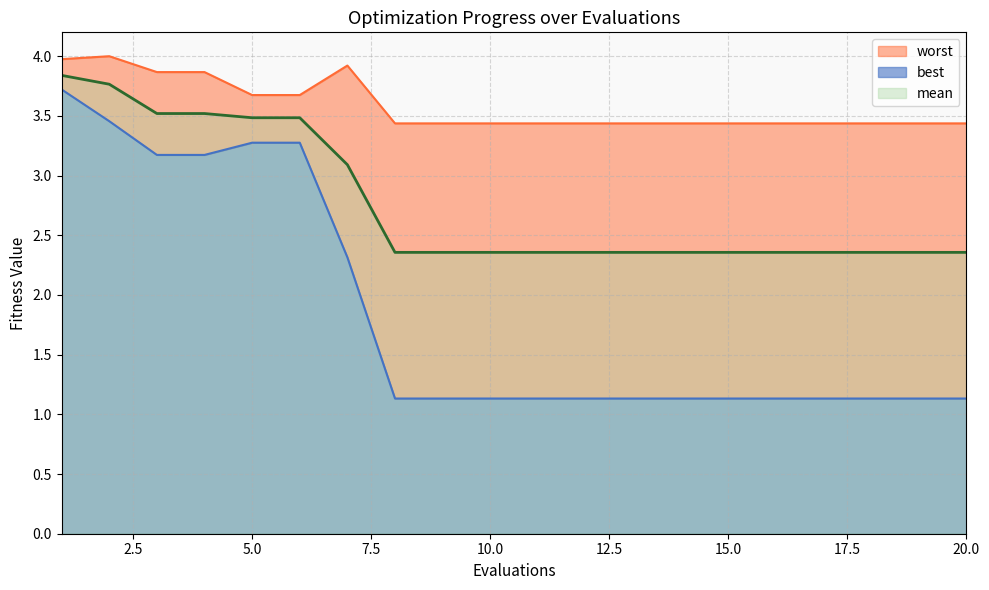

What is the difference between the maximum and minimum values in the worst series?

0.6